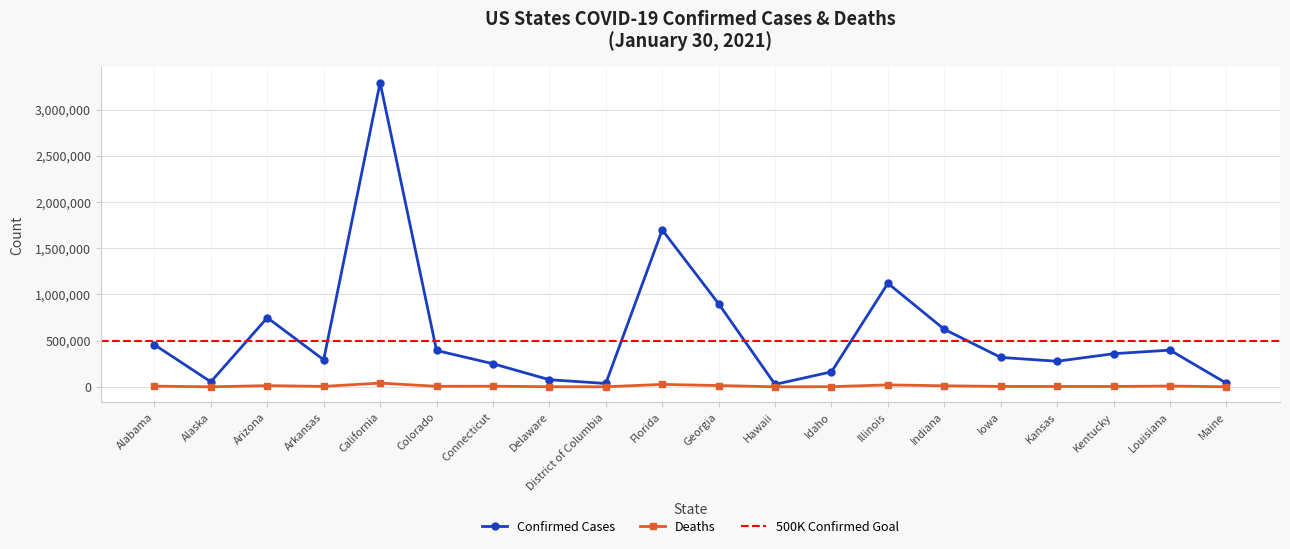

True or false: Confirmed and Deaths cross at least once.

False